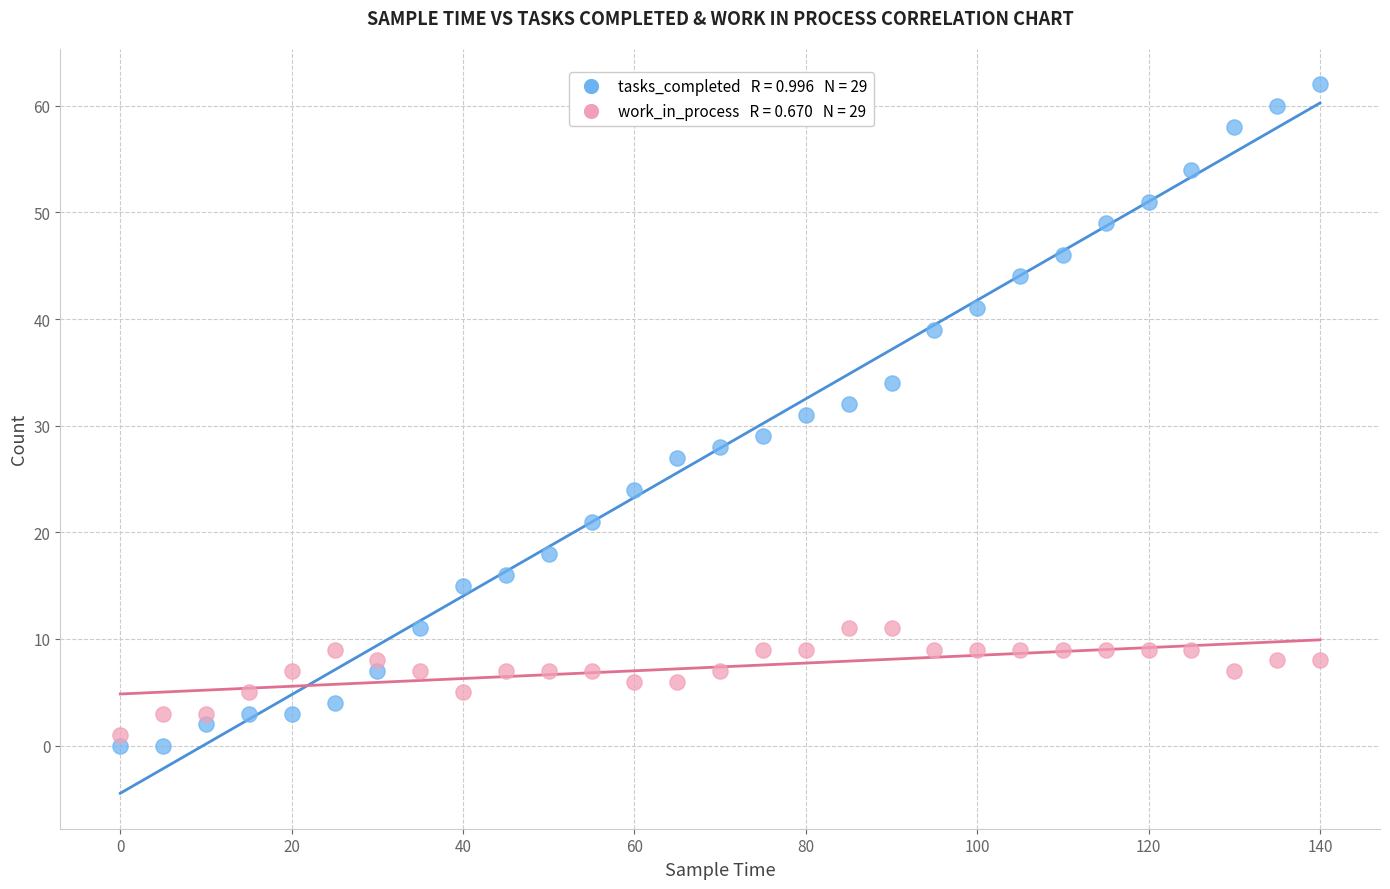

Across all data points, what is the range of X values (max minus min)?

140